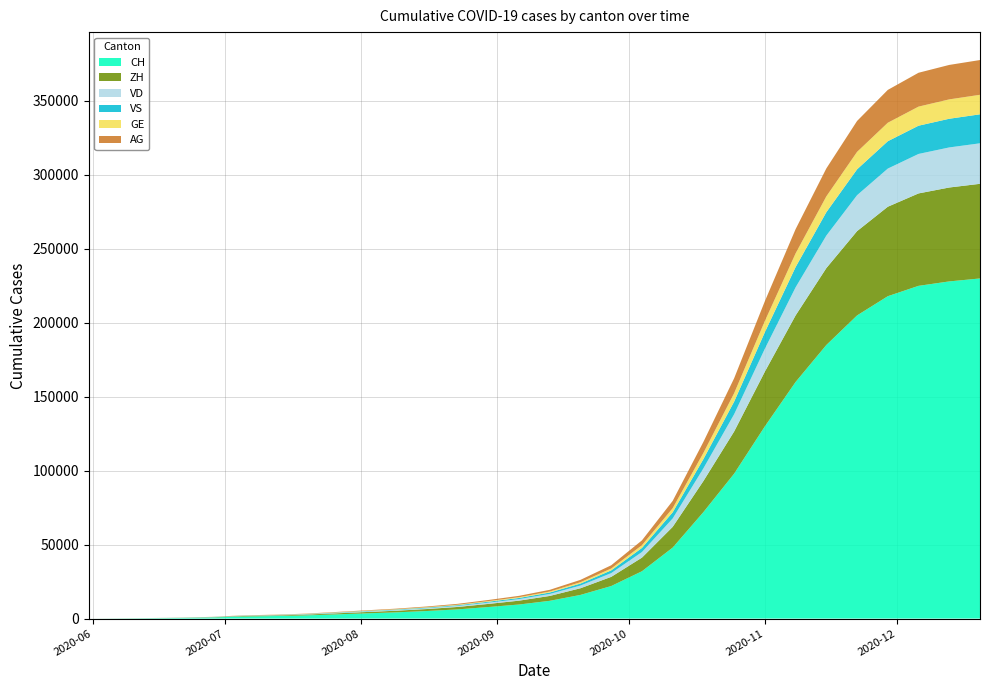

Reading left to right, extract all data points from this chart.

CH: 0	107	234	399	722	1388	1669	2100	2800	3500	4200	5100	6200	7800	9500	12000	16000	22000	32000	48000	72000	98000	130000	160000	185000	205000	218000	225000	228000	230000
ZH: 0	23	38	80	153	338	405	520	700	900	1100	1350	1650	2100	2600	3300	4500	6200	9200	14000	21000	28500	37000	45000	52000	57000	60500	62500	63500	64000
VD: 0	15	27	52	93	120	172	215	290	375	455	555	680	860	1060	1340	1840	2540	3790	5700	8600	11700	15500	19000	22000	24300	25800	26700	27100	27400
VS: 0	9	27	52	88	120	126	155	210	270	330	405	495	625	770	975	1340	1850	2760	4150	6250	8500	11200	13700	15800	17500	18500	19100	19400	19600
GE: 0	13	20	31	44	69	84	105	142	183	224	273	335	422	518	657	902	1245	1855	2790	4200	5700	7550	9250	10700	11800	12500	12900	13100	13200
AG: 0	5	16	26	59	125	147	185	250	323	395	482	590	745	915	1160	1595	2200	3280	4940	7430	10100	13400	16400	18900	20900	22200	22900	23300	23500